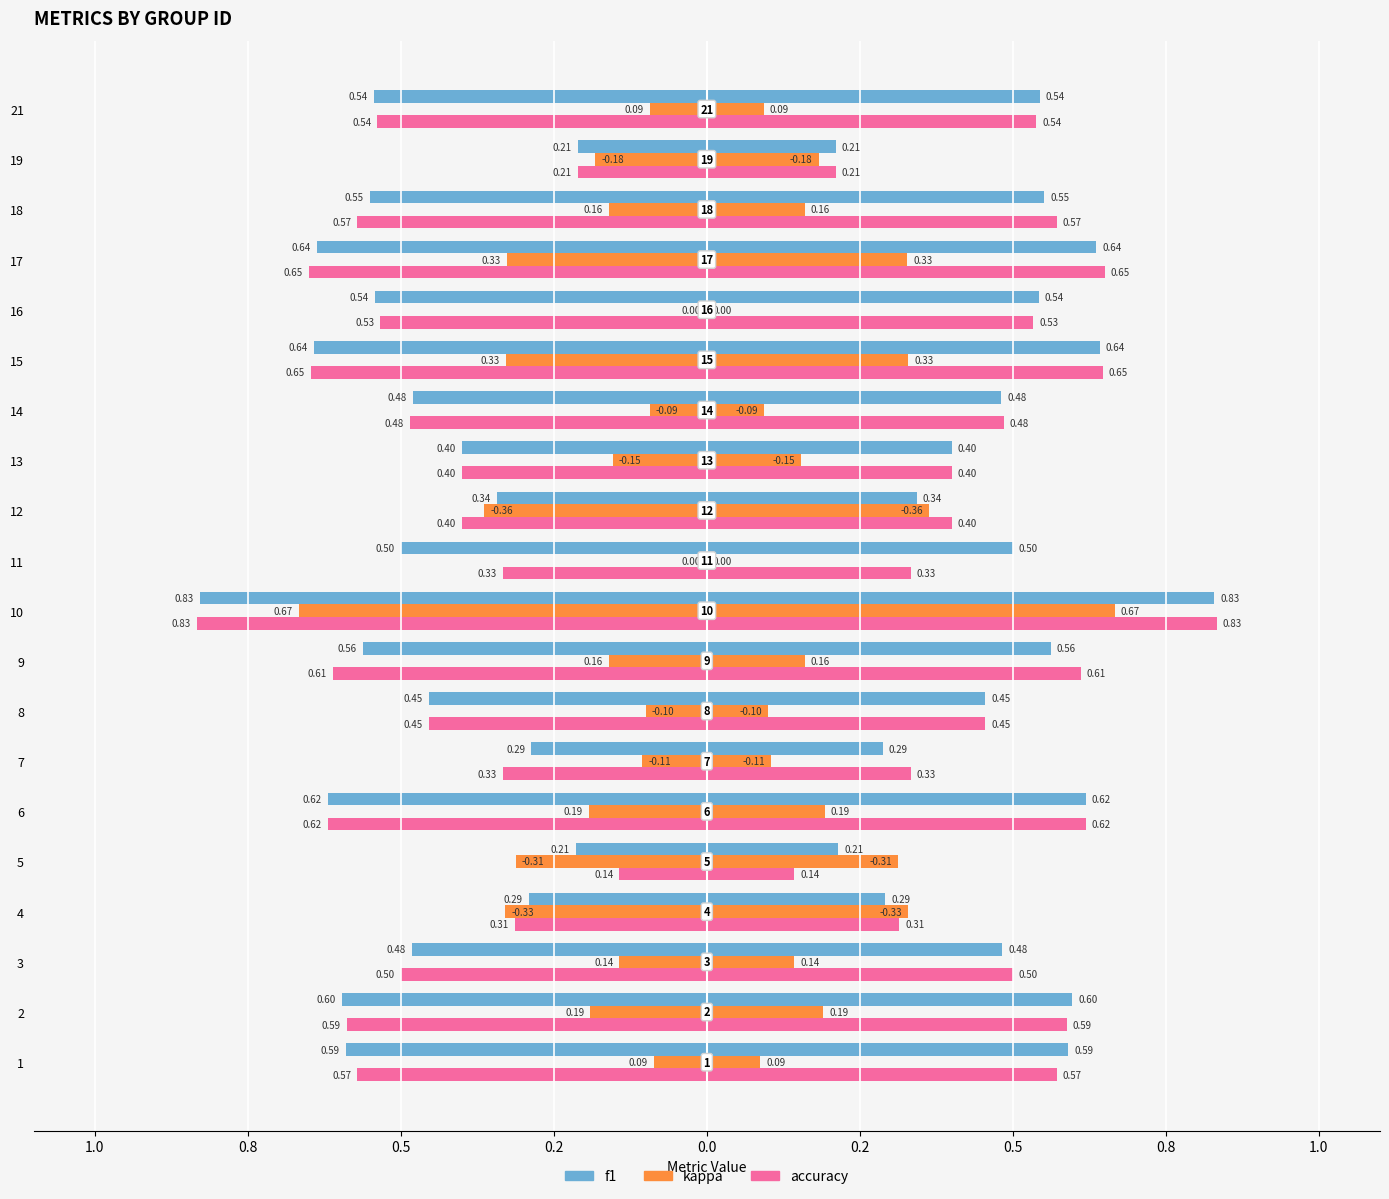

What is the difference between the highest and lowest values at 8?

0.6